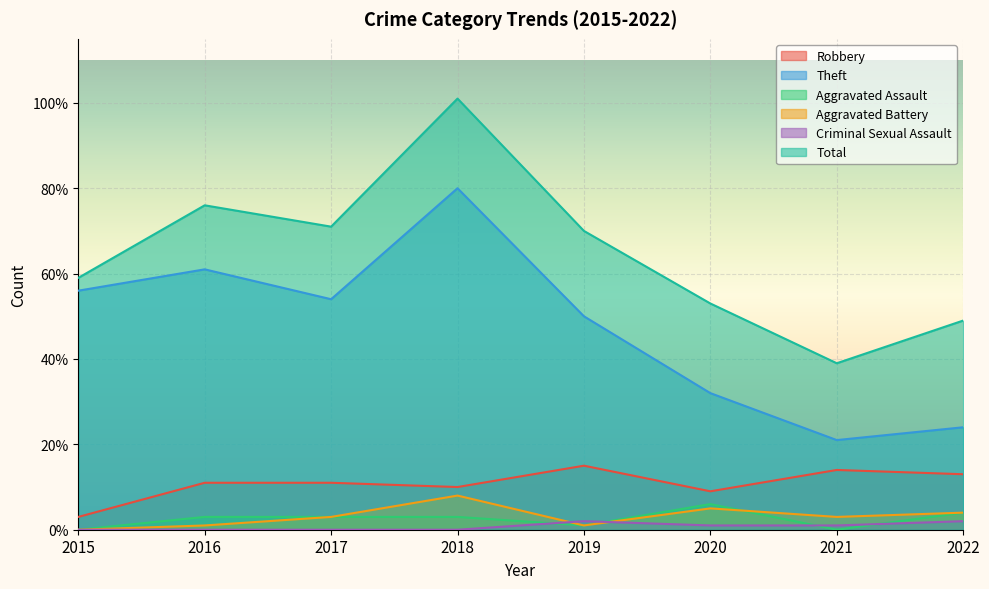

Does the chart display data point markers on the line(s)?

No